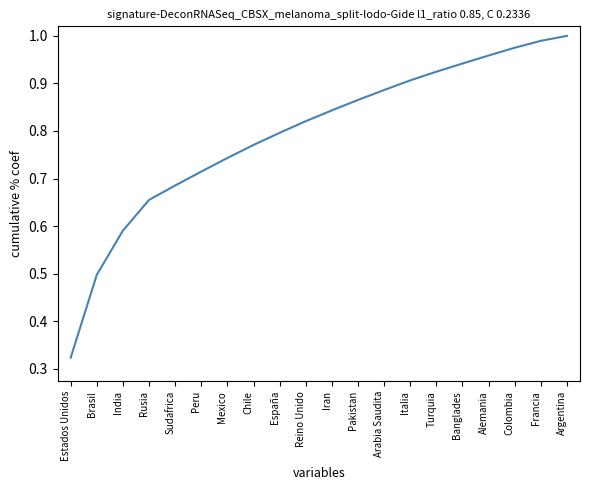

The value at Turquia is 0.9. True or false?

True